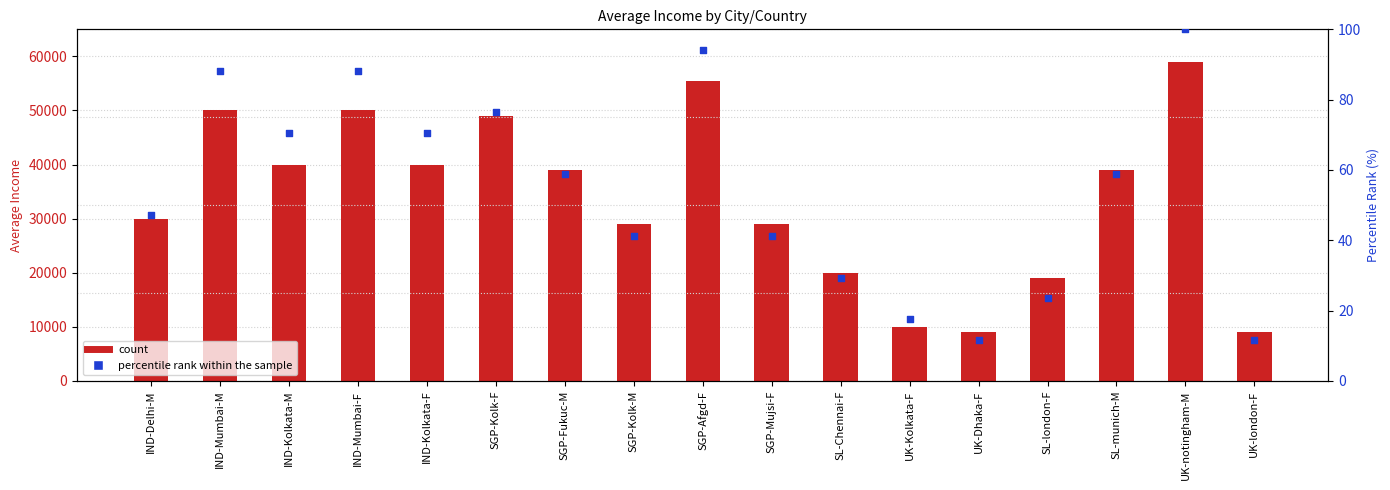

Which series has the largest Y range (max minus min)?

count